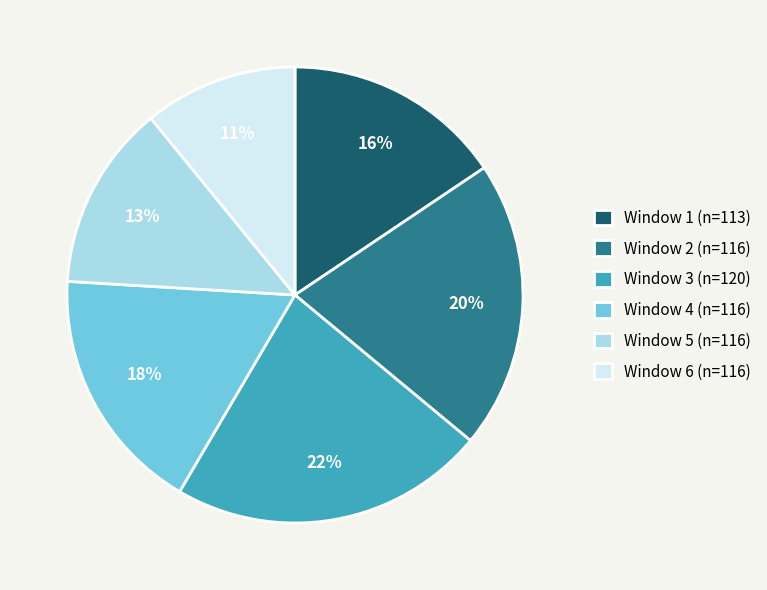

How many slices are in this pie chart?

6